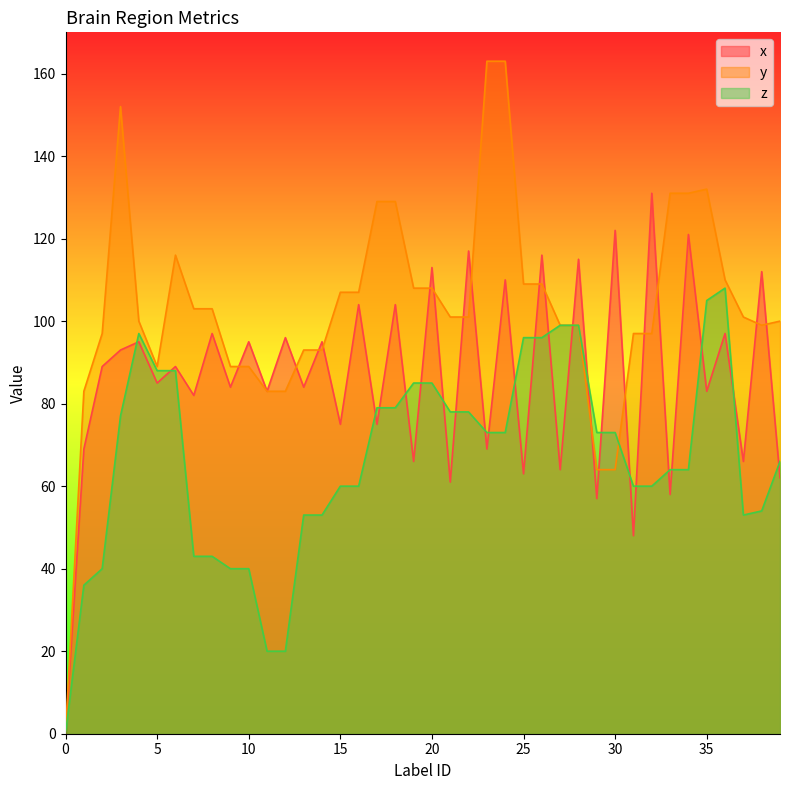

Where does the y series first go above 101?

3